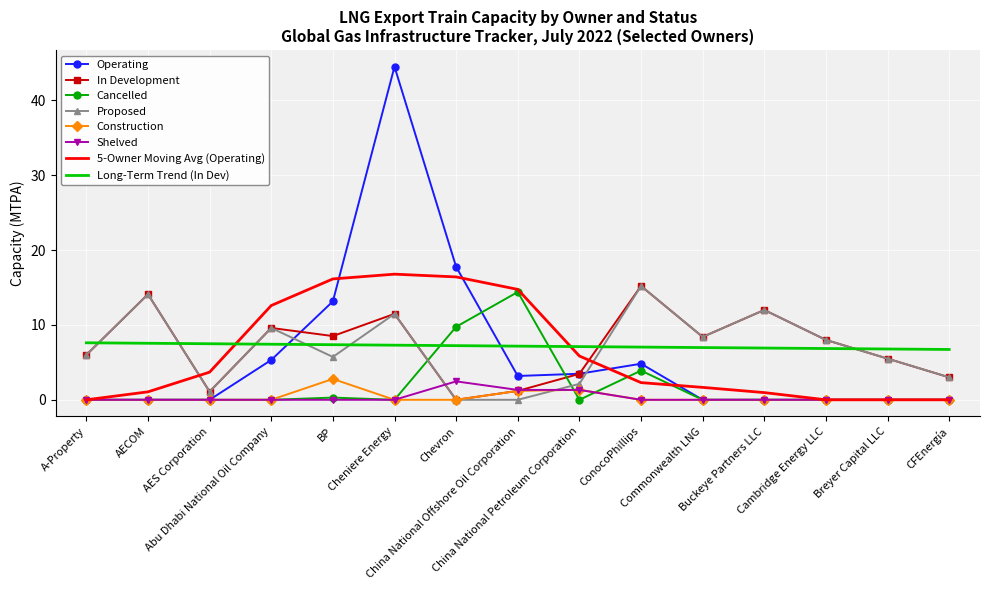

What is the greatest value displayed?

44.5